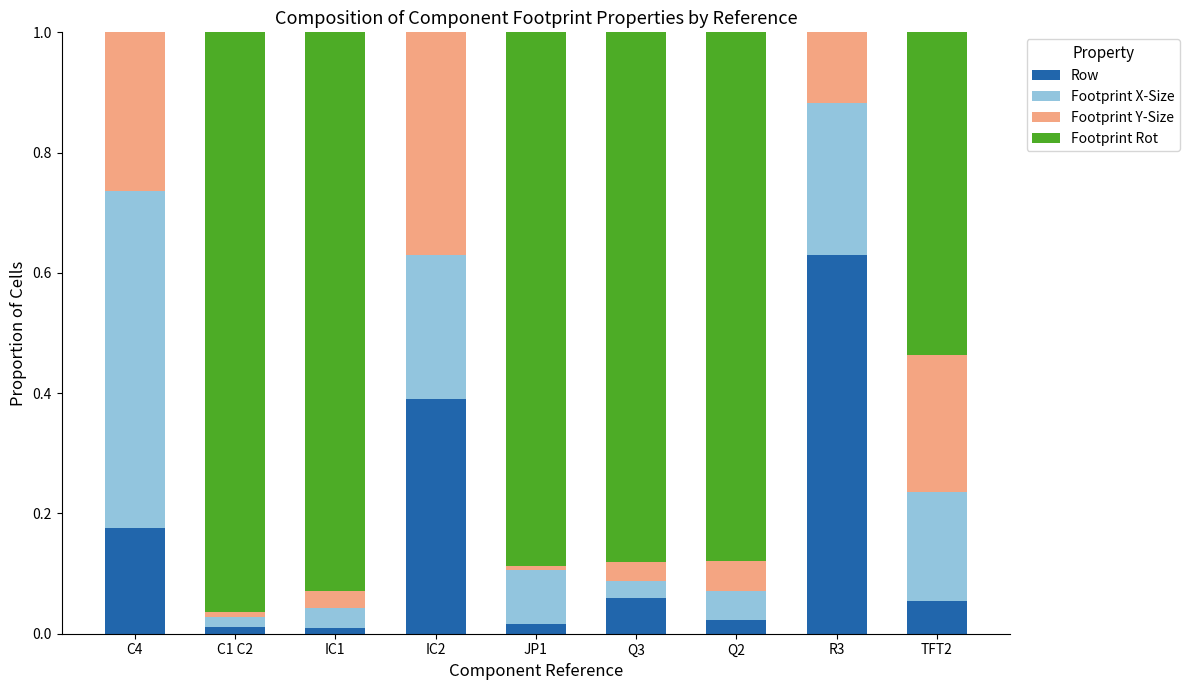

Which category has the highest value in the Row series?

R3